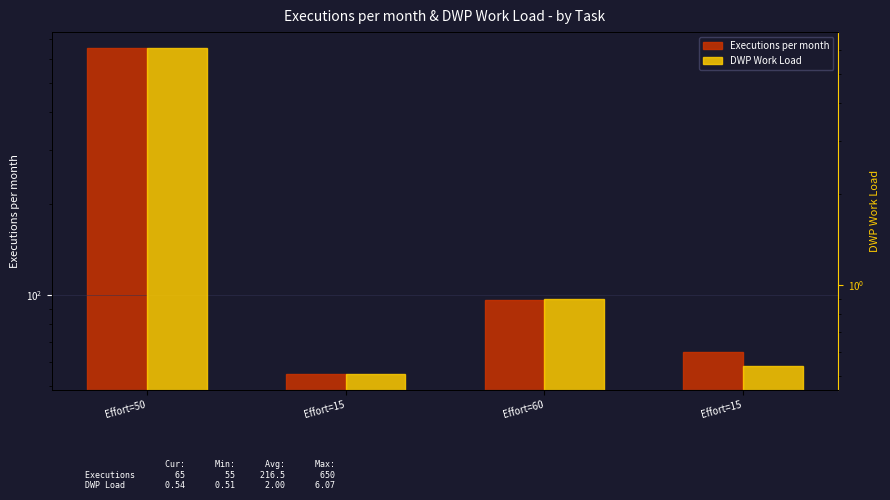

What is the minimum value shown in the chart?

0.5